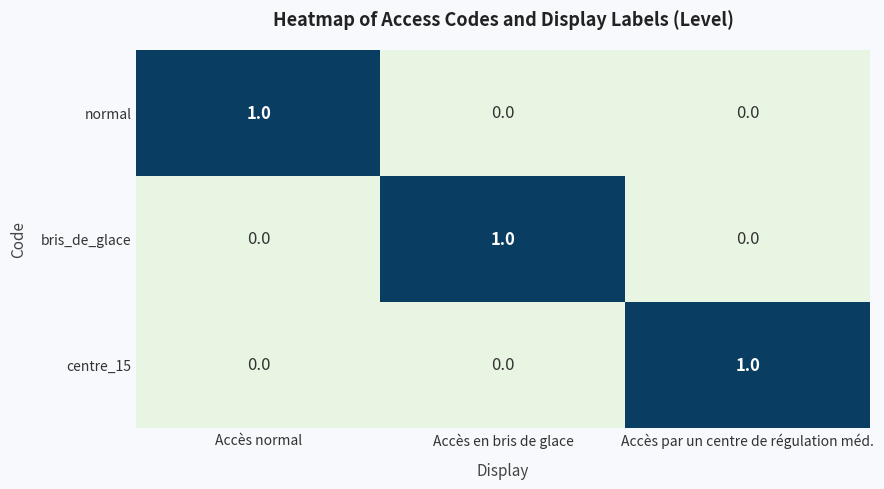

At how many categories does at least one series exceed 0?

3